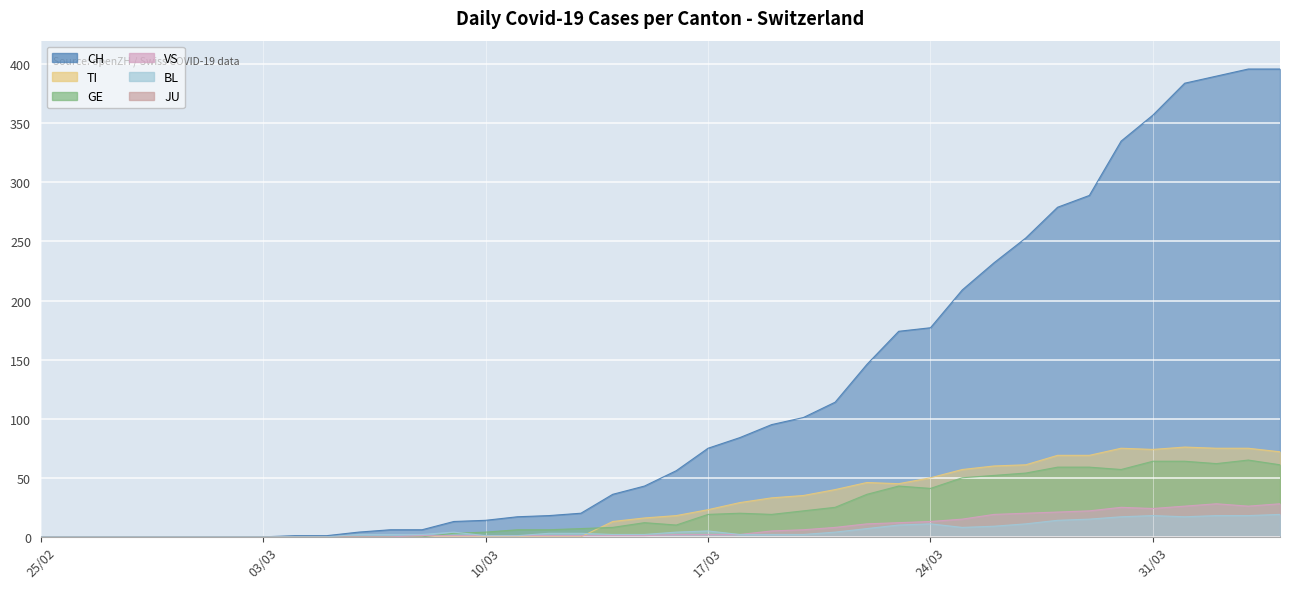

What is the maximum value for BL?

19